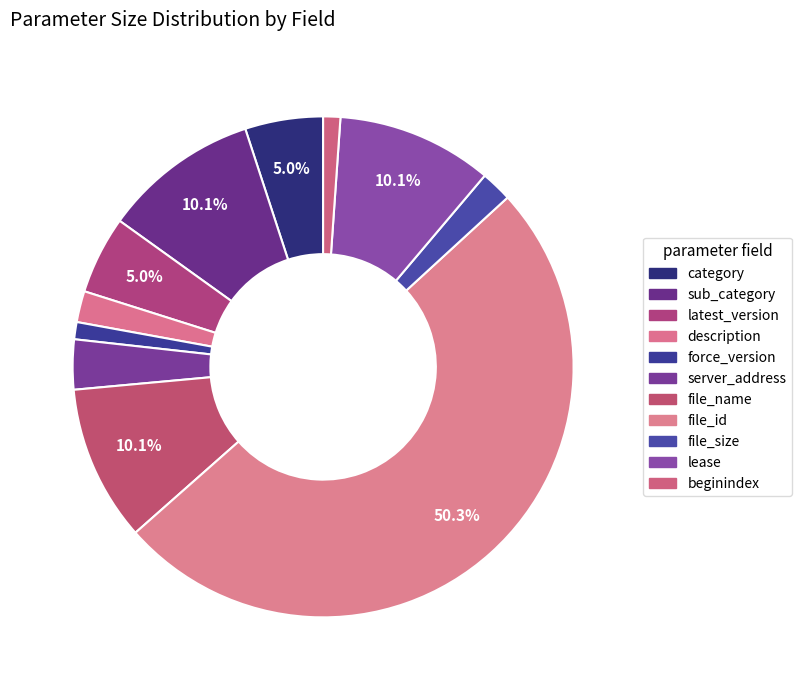

What is the largest slice in the pie chart?

file_id